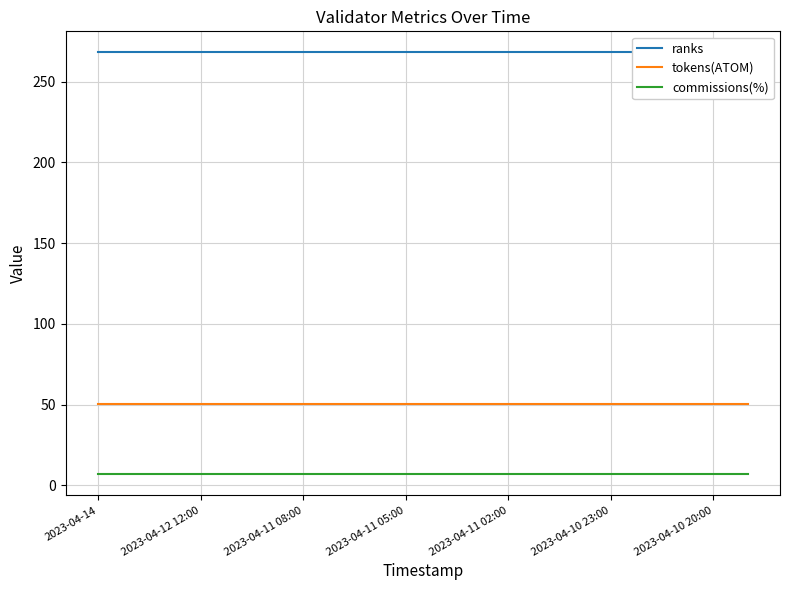

True or false: tokens(ATOM) has a value of 50.6 at 2023-04-11 08:00.

True